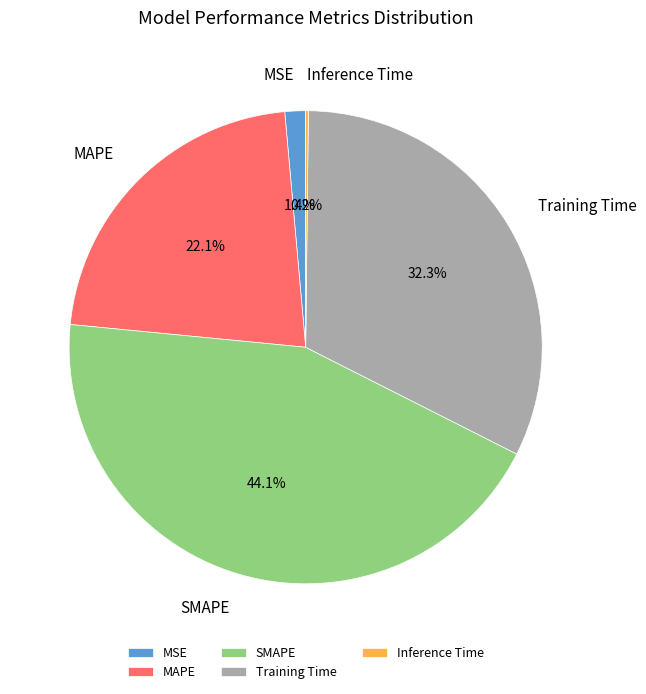

Which slice is the largest?

SMAPE